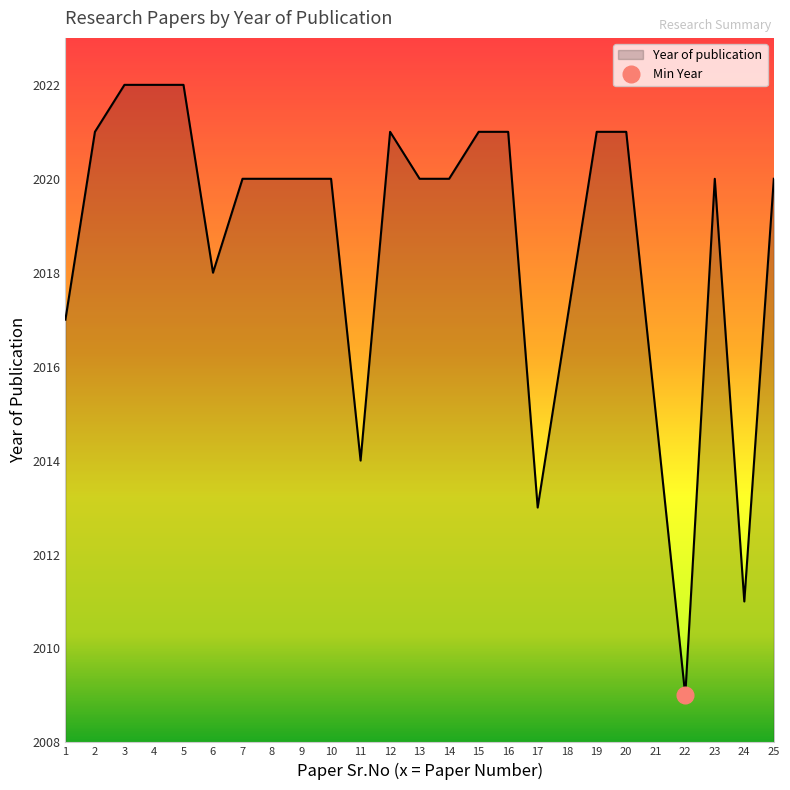

What is the value of the 15th point from the left?

2021